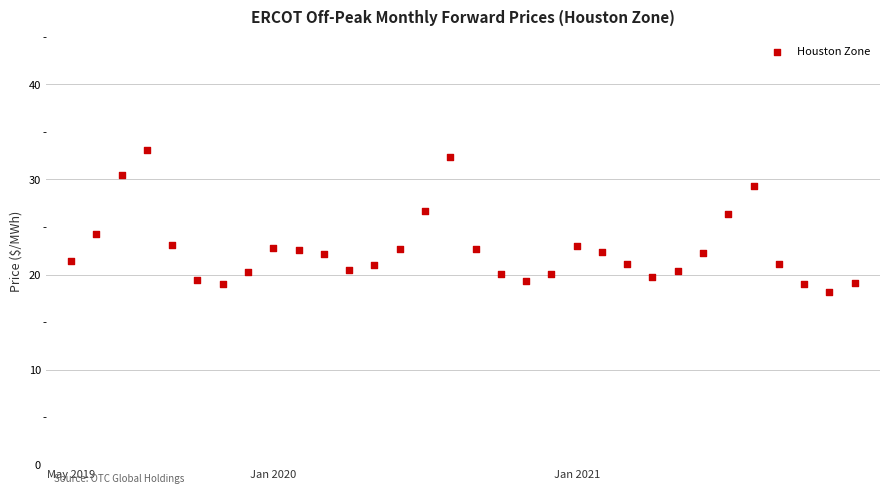

What Y value in the scatter plot is closest to 25?

24.3